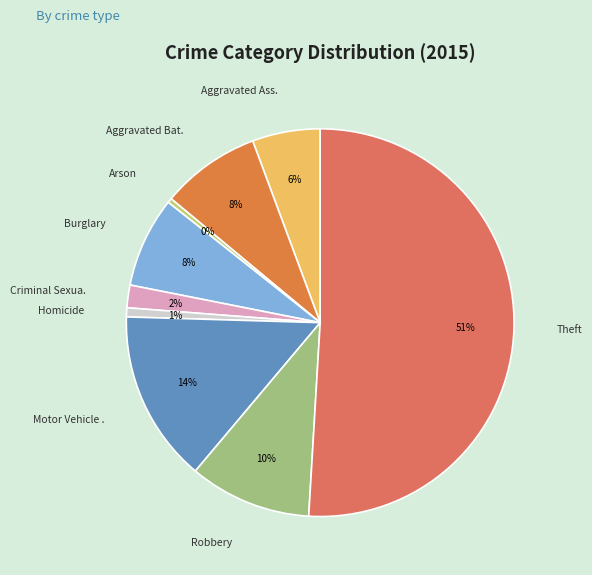

Which category has the biggest portion of the pie?

Theft